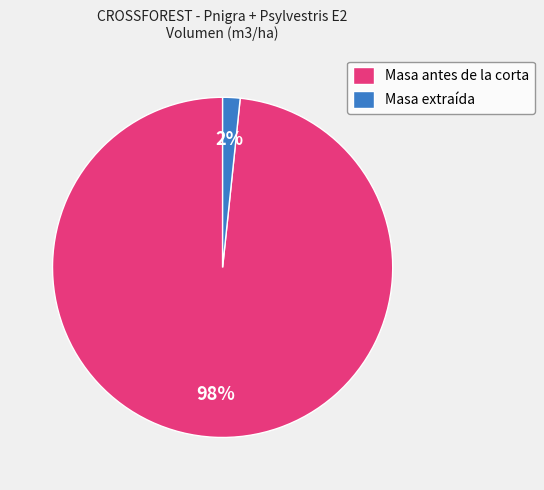

To the nearest percent, what is the average slice percentage?

50%